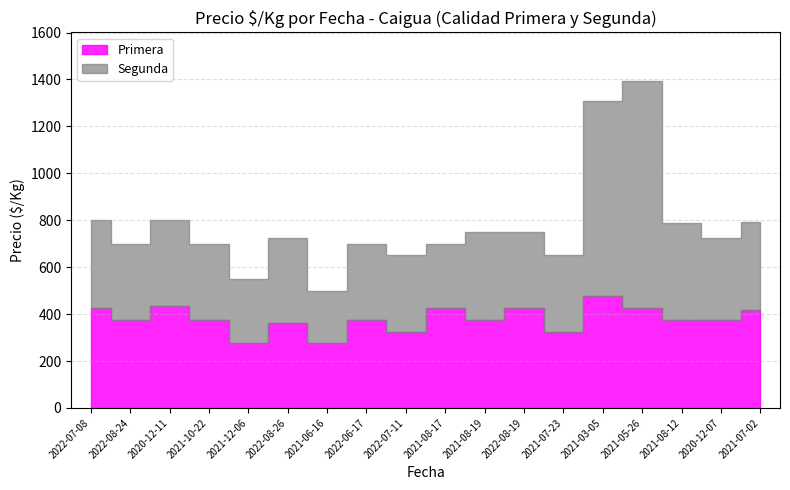

How many interior local peaks does the Primera series have?

6